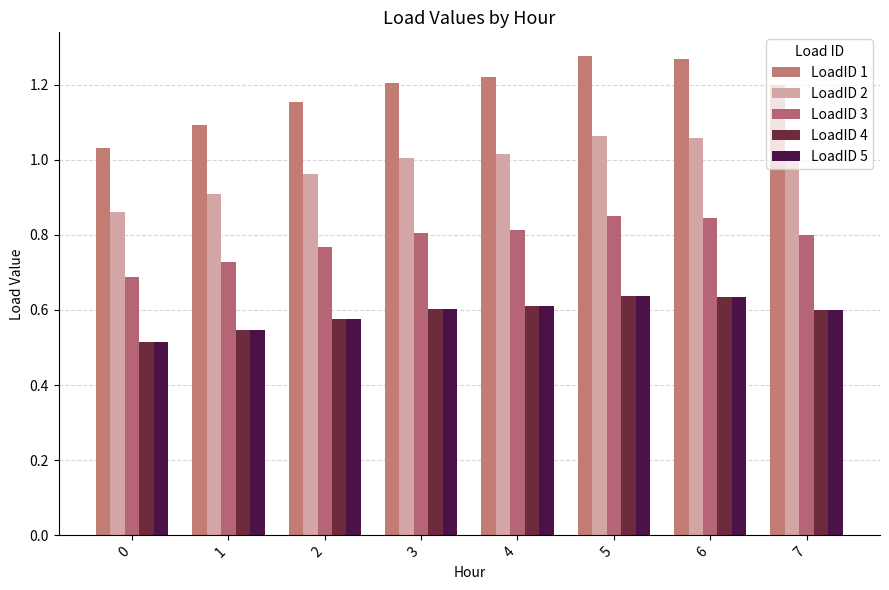

Rank the series at 5 from lowest to highest value.

LoadID 4, LoadID 5, LoadID 3, LoadID 2, LoadID 1